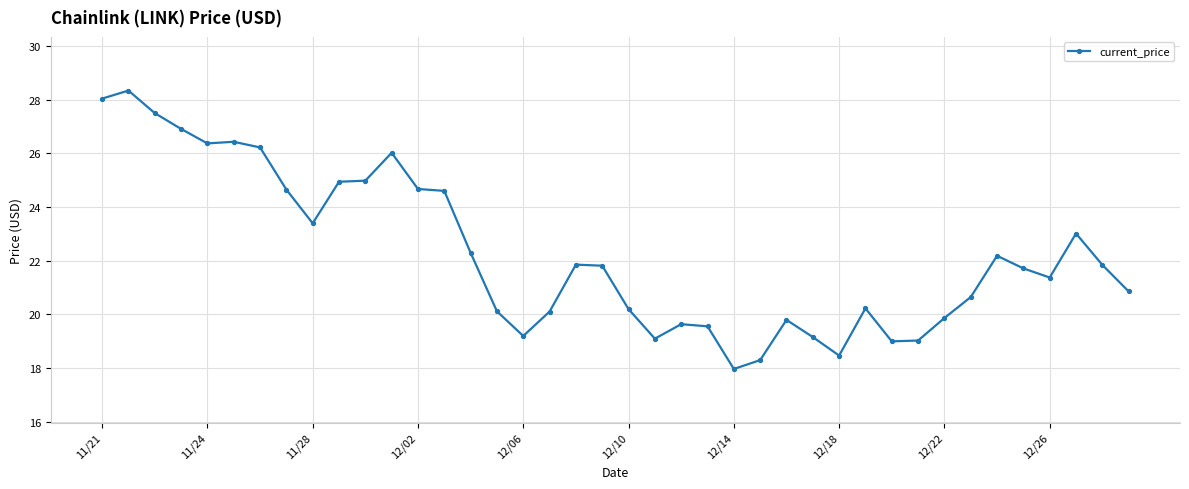

What is the difference between the maximum and minimum values?

10.4